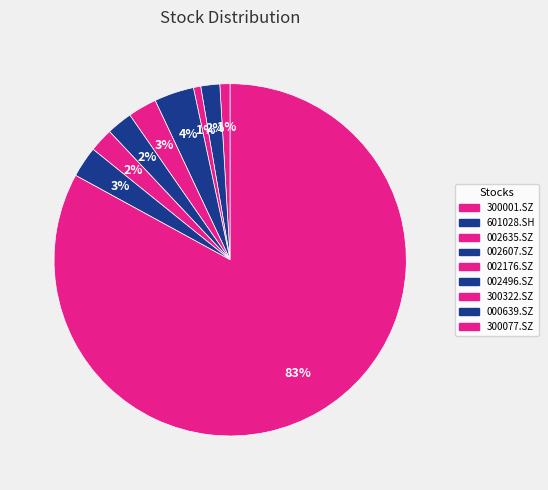

Which slice is the smallest?

002635.SZ